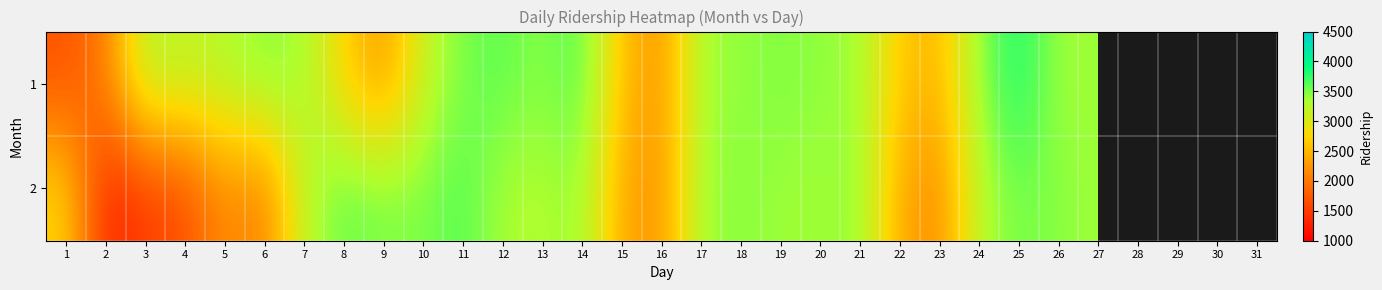

What is the total value across all series at 14?

7081.0